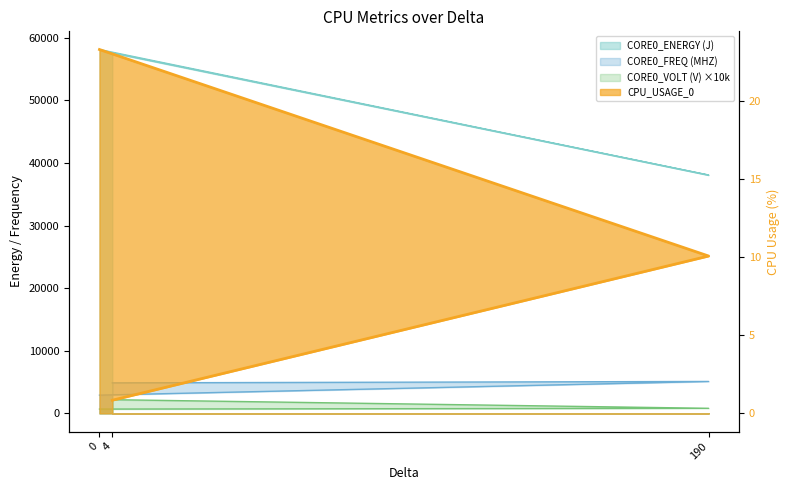

What position from the right is 0?

3